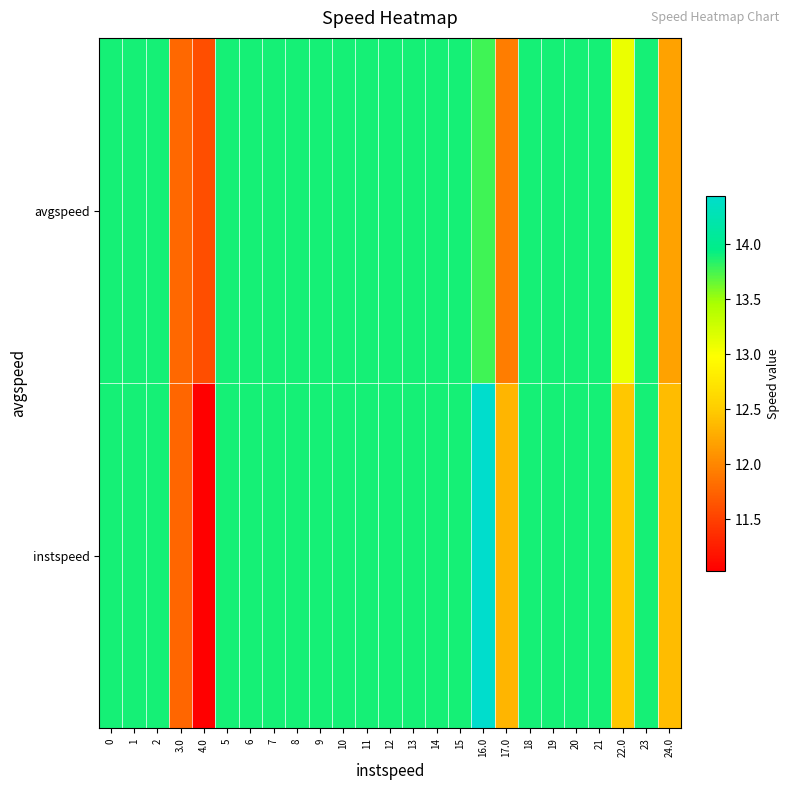

How many categories are shown in the chart?

25